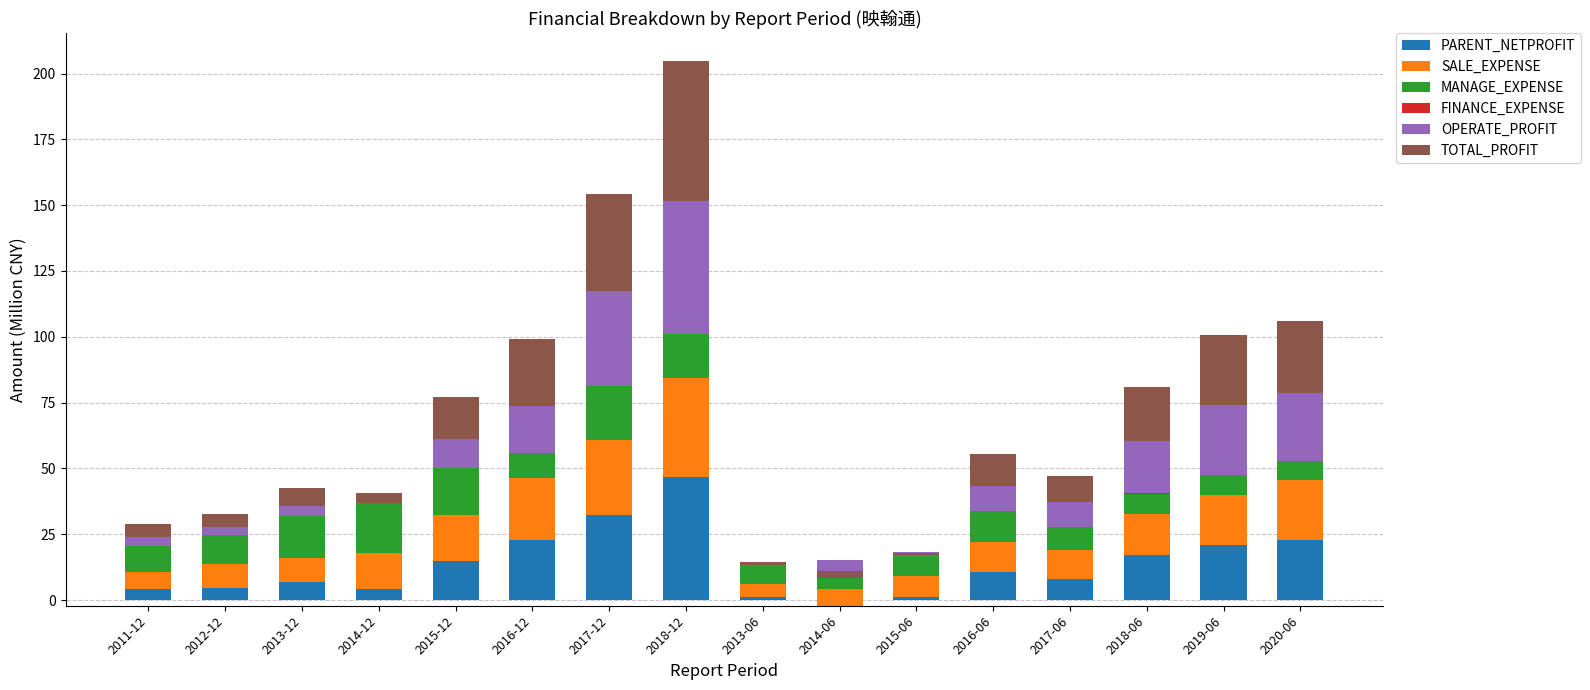

What is the average value of the SALE_EXPENSE series?

15.3